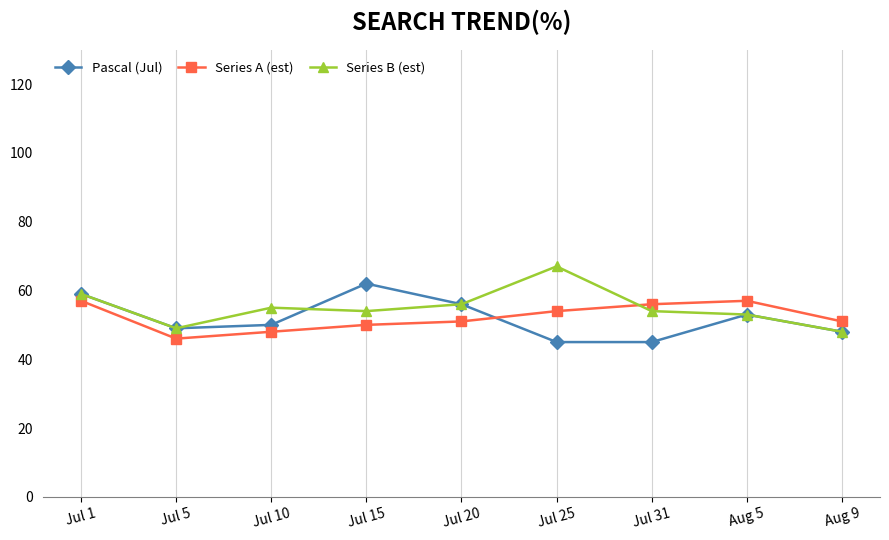

Where is the first local minimum for Series B (est)?

Jul 5